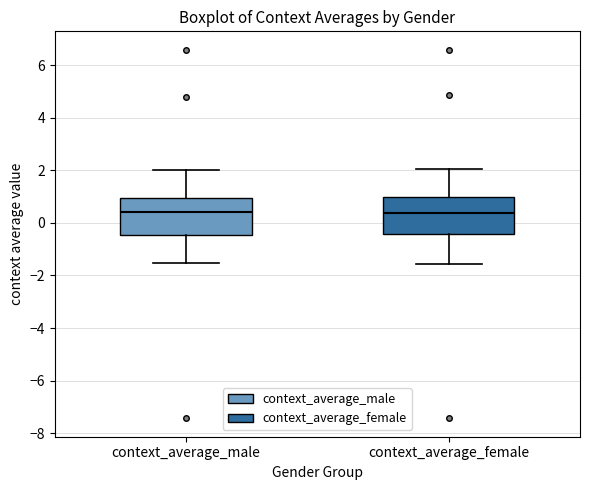

Where is the upper edge of the box for context_average_male on the y-axis? The values are not printed on the chart, so give them approximately, as read against the axis.

1.0